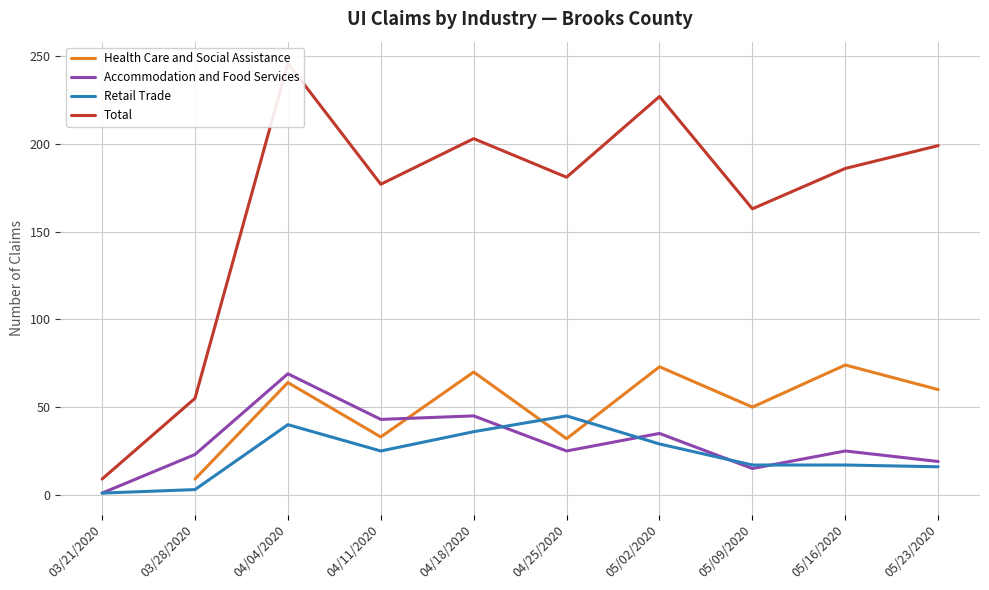

Which series has the widest spread of values?

Total